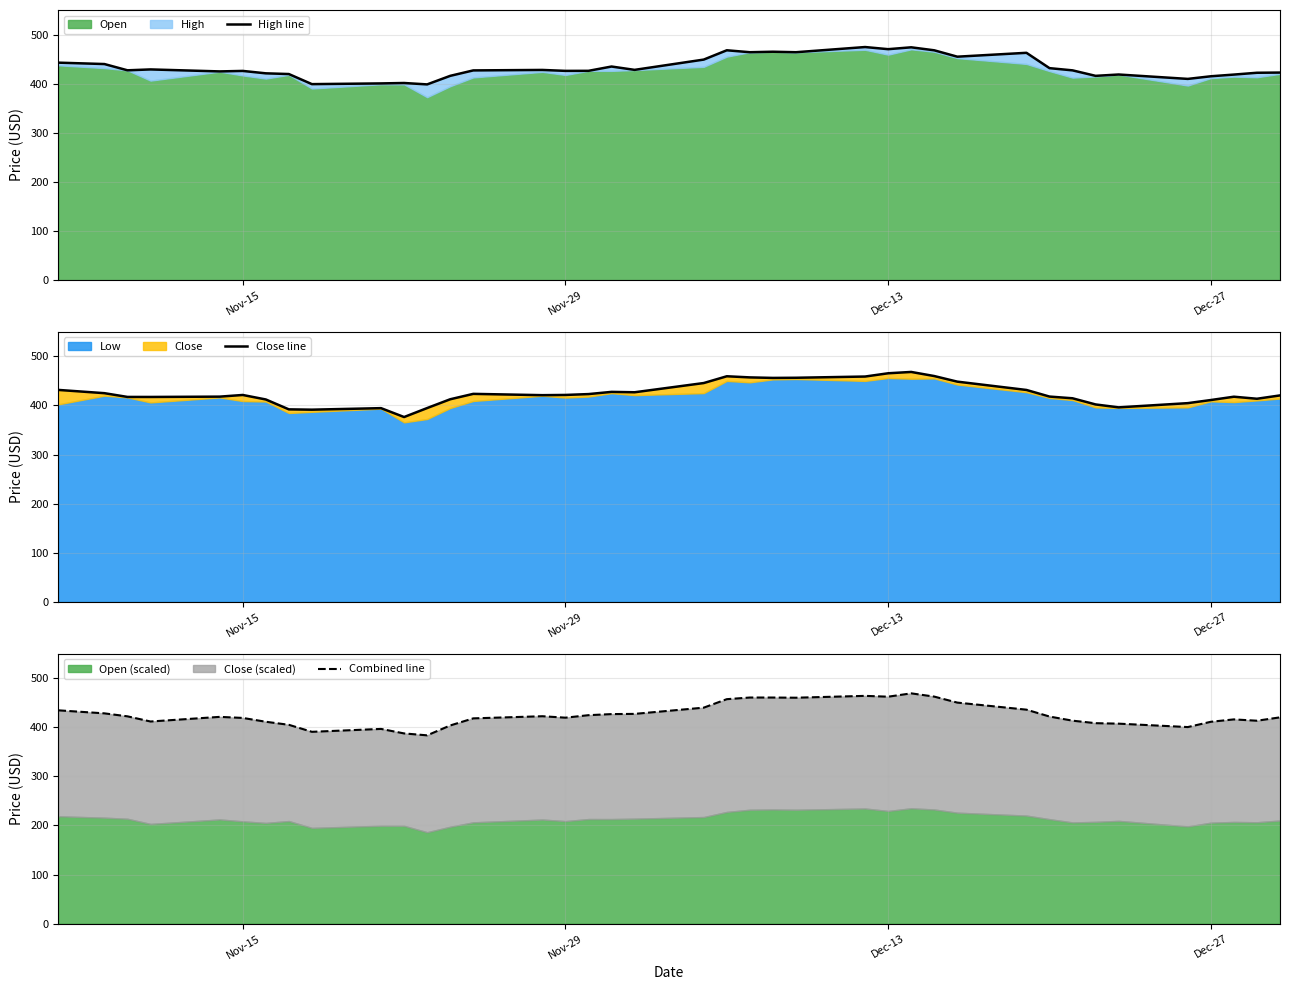

What is the lowest value of the Close line series?

376.4